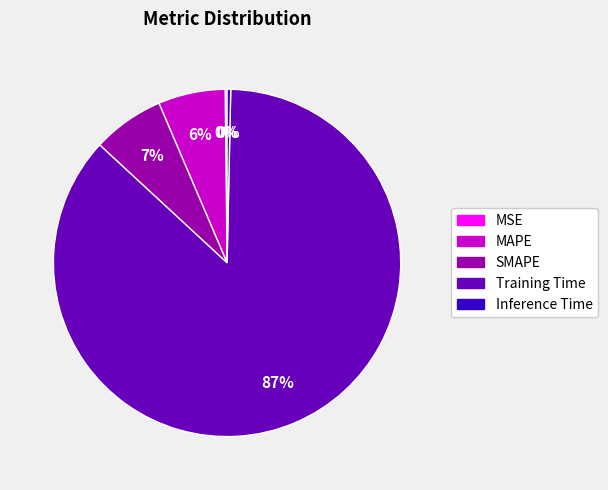

Which category has the biggest portion of the pie?

Training Time